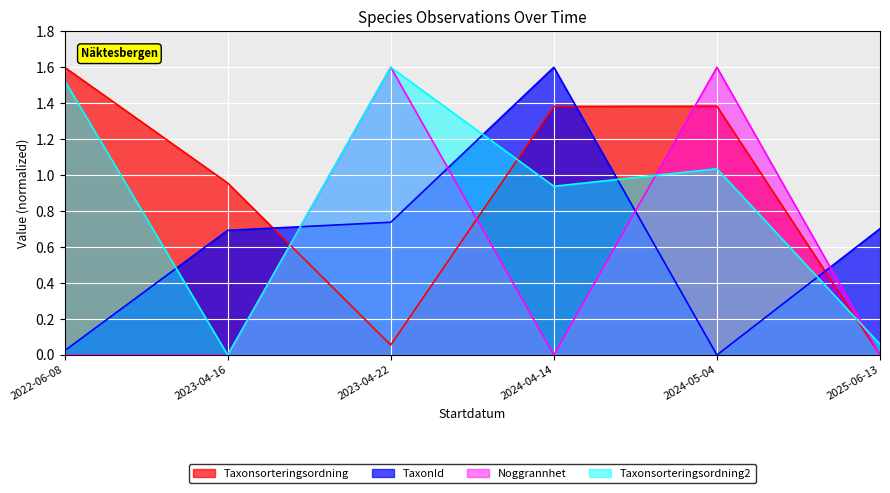

At how many categories does at least one series exceed 0?

6